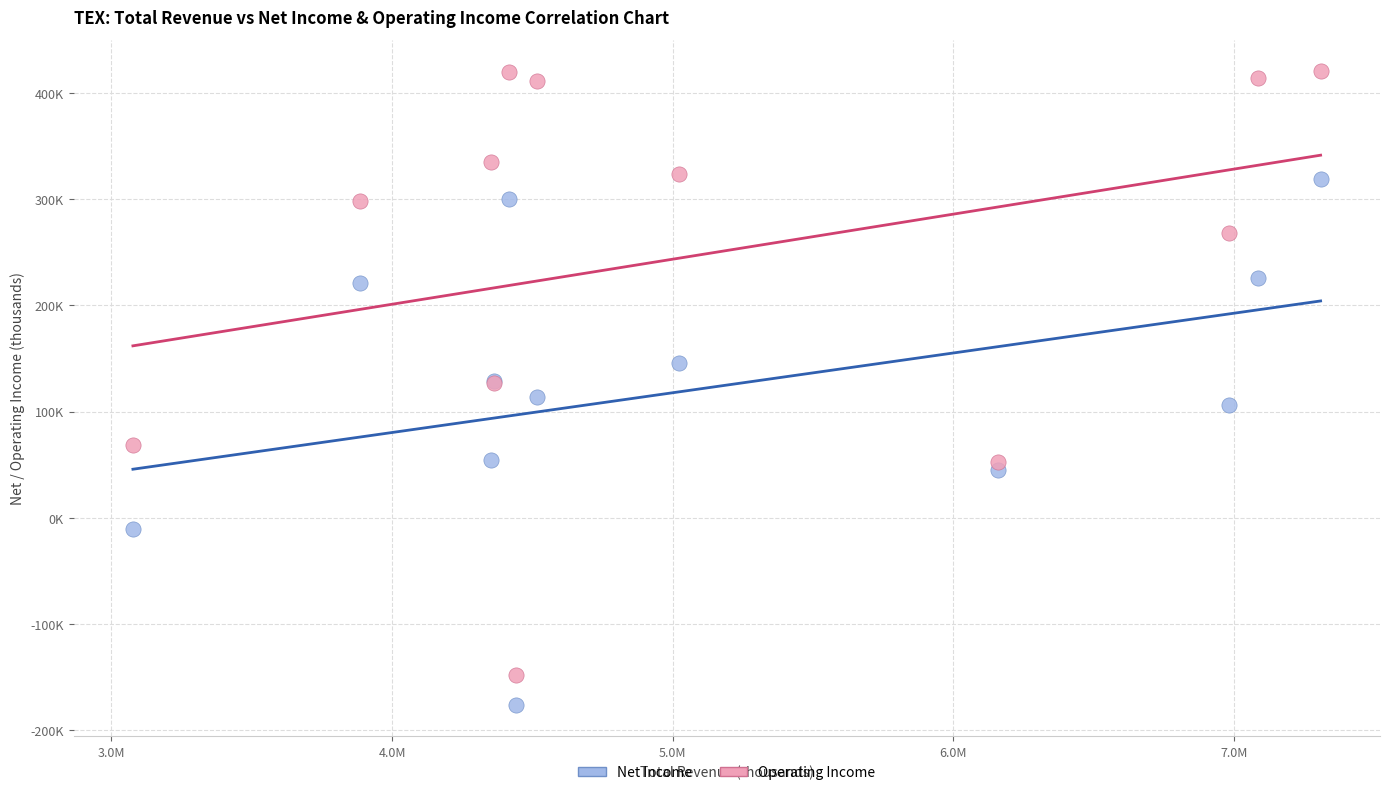

Which series reaches the minimum Y coordinate?

Net Income